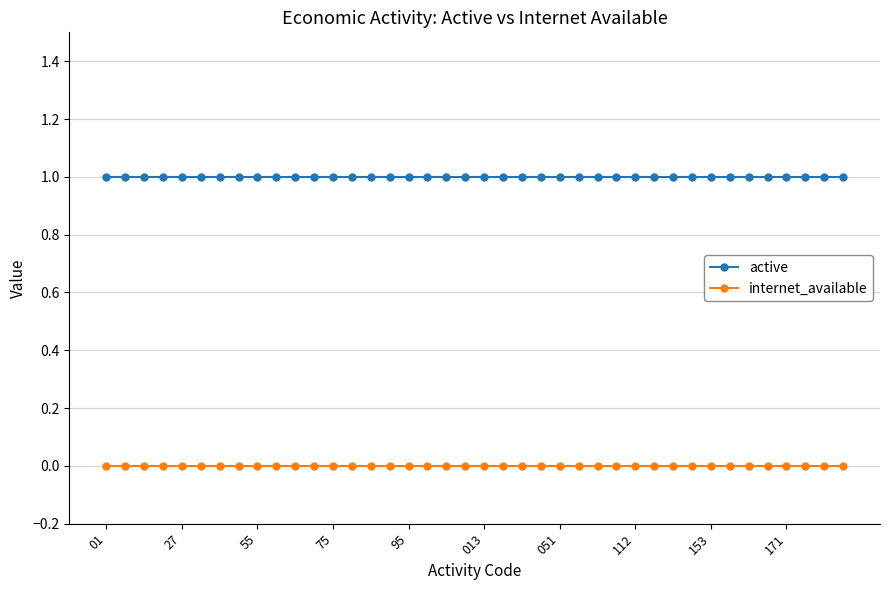

What is the sum of all active values?

40